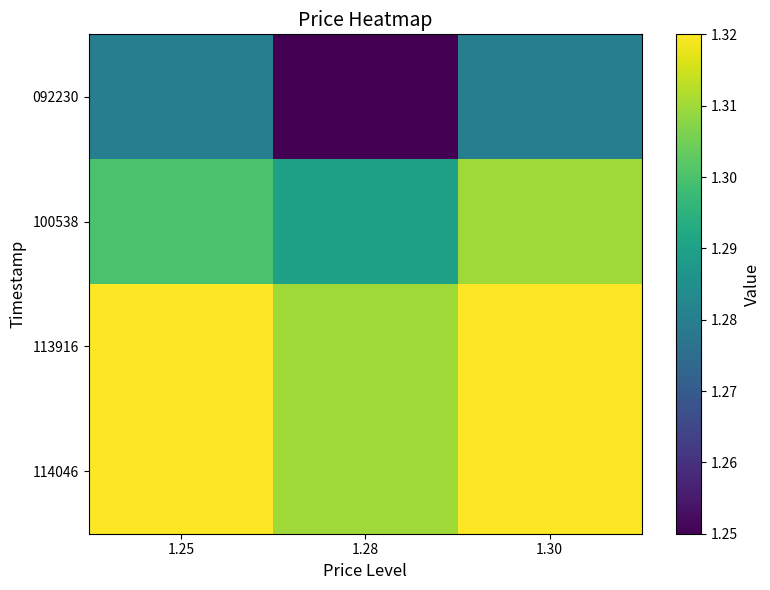

Count the number of categories in the chart.

3